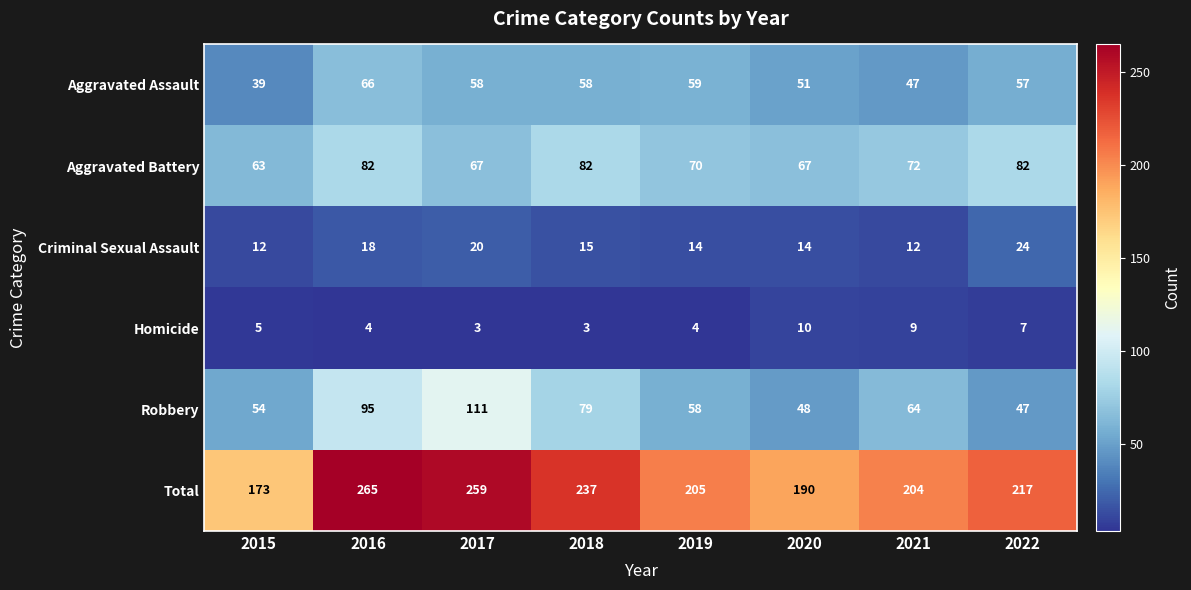

Which category has the highest value in the Homicide series?

2020